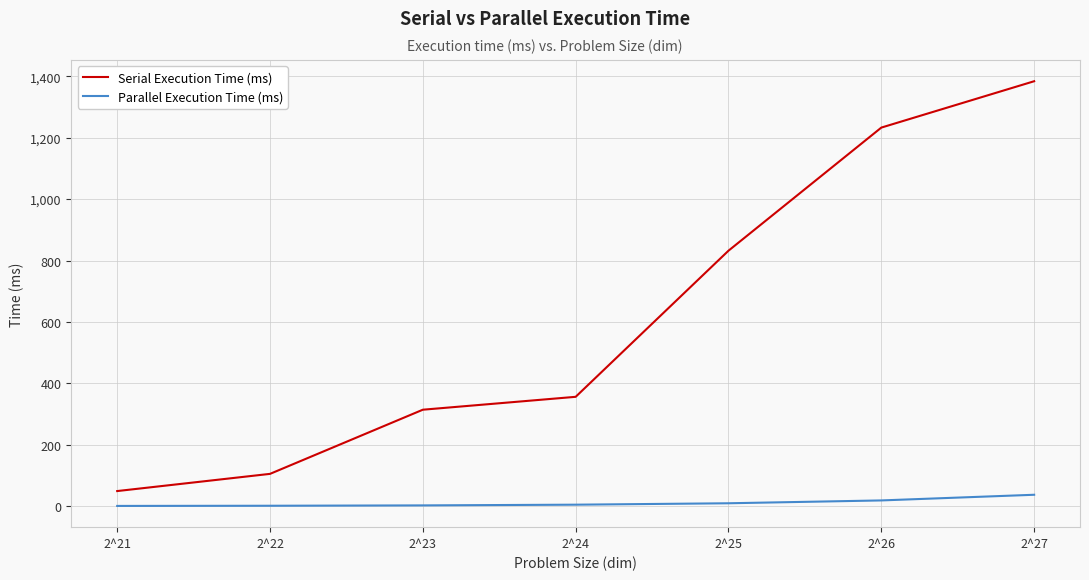

Does the chart have visible grid lines?

Yes